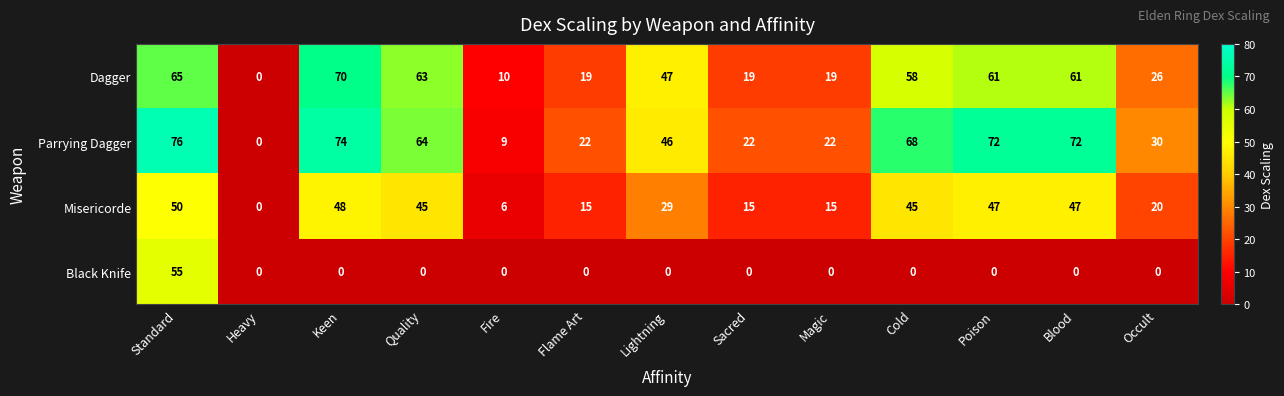

Where does the Misericorde series first go above 29?

Standard